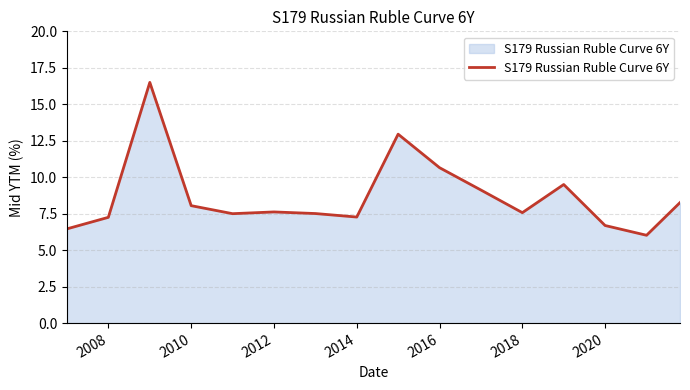

What is the greatest value displayed?

16.5